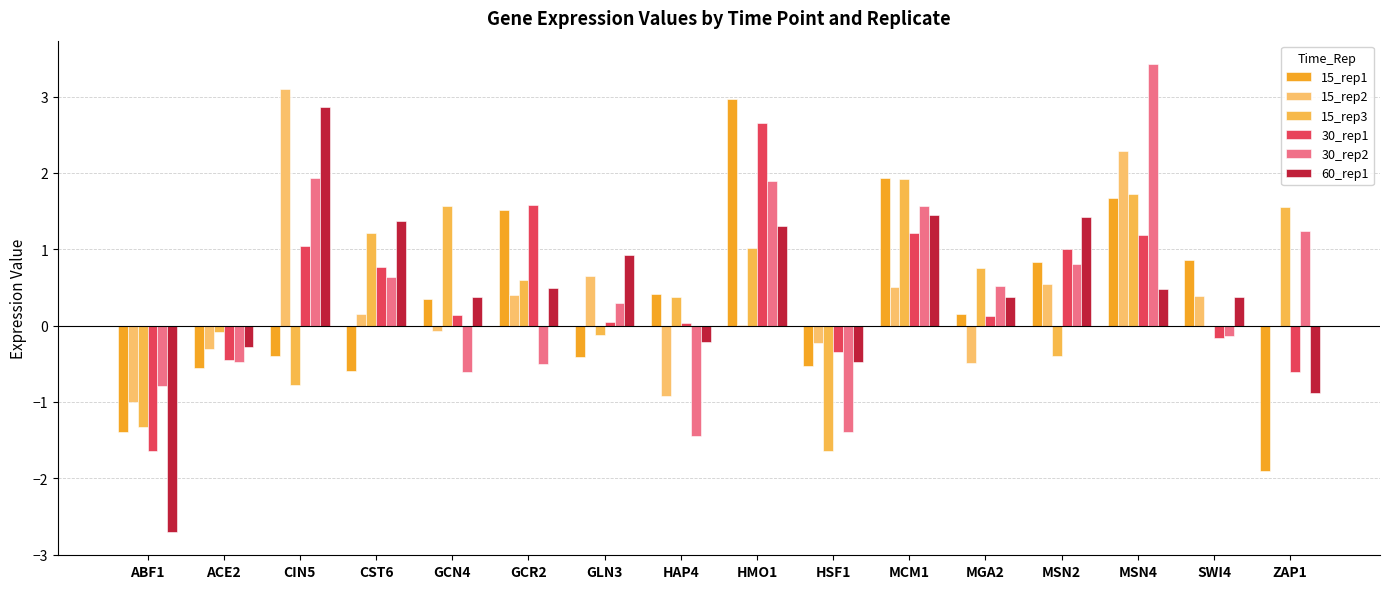

Reading left to right, extract all data points from this chart.

15_rep1: -1.4	-0.6	-0.4	-0.6	0.4	1.5	-0.4	0.4	3.0	-0.5	1.9	0.2	0.8	1.7	0.9	-1.9
15_rep2: -1.0	-0.3	3.1	0.2	-0.1	0.4	0.6	-0.9	0.0	-0.2	0.5	-0.5	0.5	2.3	0.4	0.0
15_rep3: -1.3	-0.1	-0.8	1.2	1.6	0.6	-0.1	0.4	1.0	-1.6	1.9	0.8	-0.4	1.7	-0.0	1.6
30_rep1: -1.6	-0.4	1.0	0.8	0.1	1.6	0.0	0.0	2.6	-0.3	1.2	0.1	1.0	1.2	-0.2	-0.6
30_rep2: -0.8	-0.5	1.9	0.6	-0.6	-0.5	0.3	-1.4	1.9	-1.4	1.6	0.5	0.8	3.4	-0.1	1.2
60_rep1: -2.7	-0.3	2.9	1.4	0.4	0.5	0.9	-0.2	1.3	-0.5	1.4	0.4	1.4	0.5	0.4	-0.9